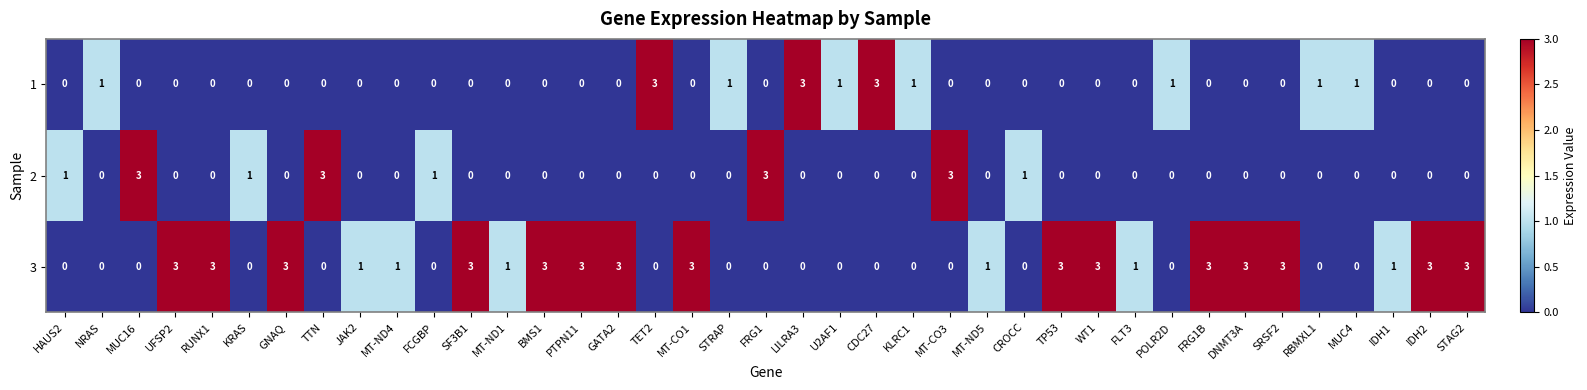

At how many categories does at least one series exceed 0?

39